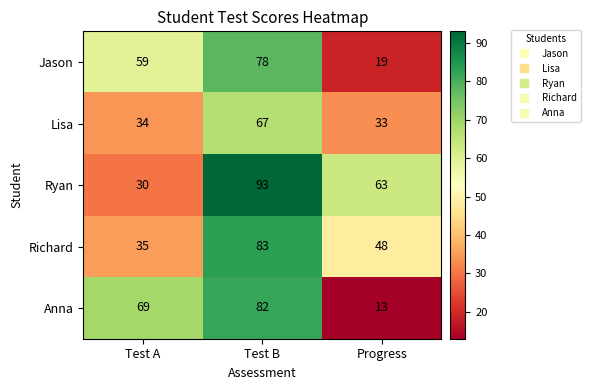

At which label does Ryan first exceed 63?

Test B